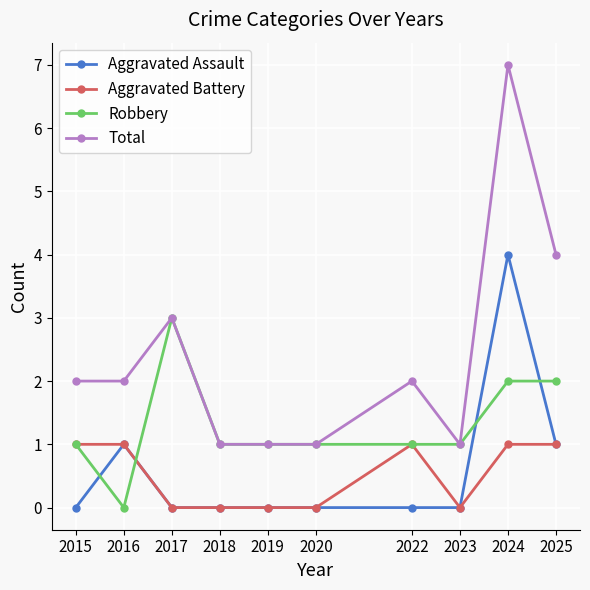

What is the value of the Total point at the 10th from the left?

4